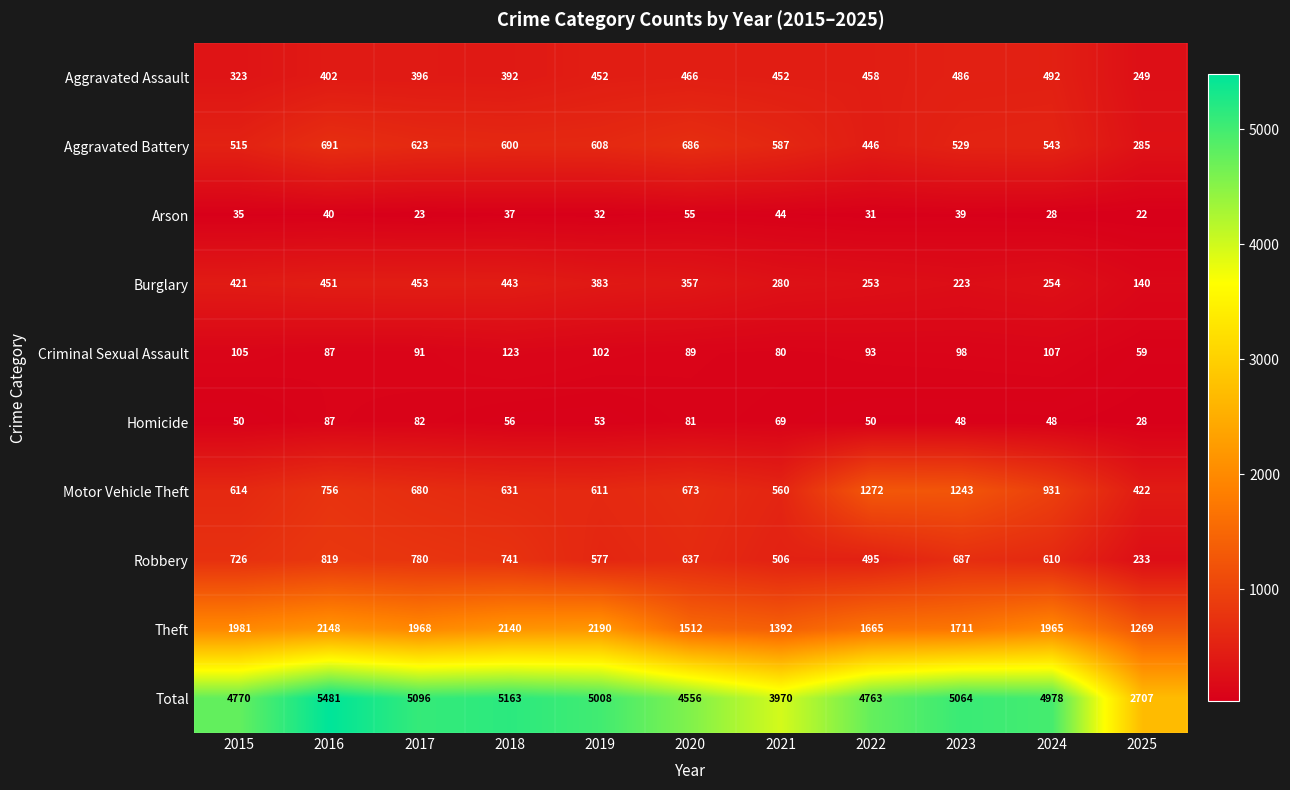

Which series has the largest range (max minus min)?

Total